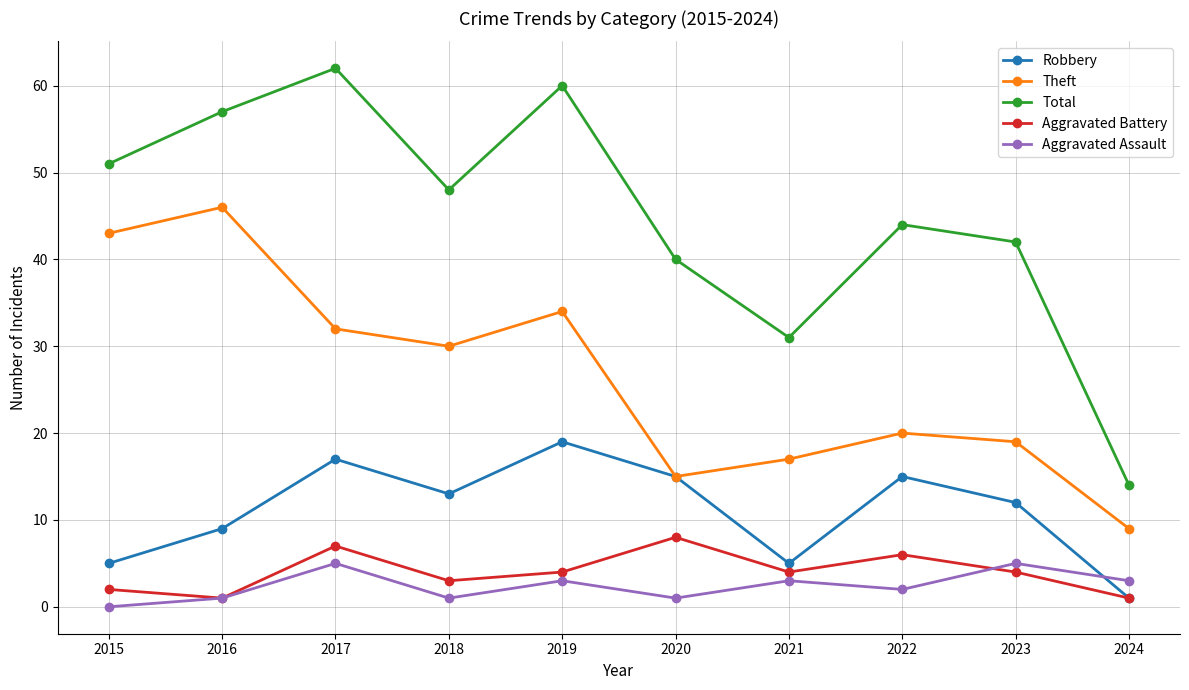

The Aggravated Battery series shows 9 at 2022. True or false?

False